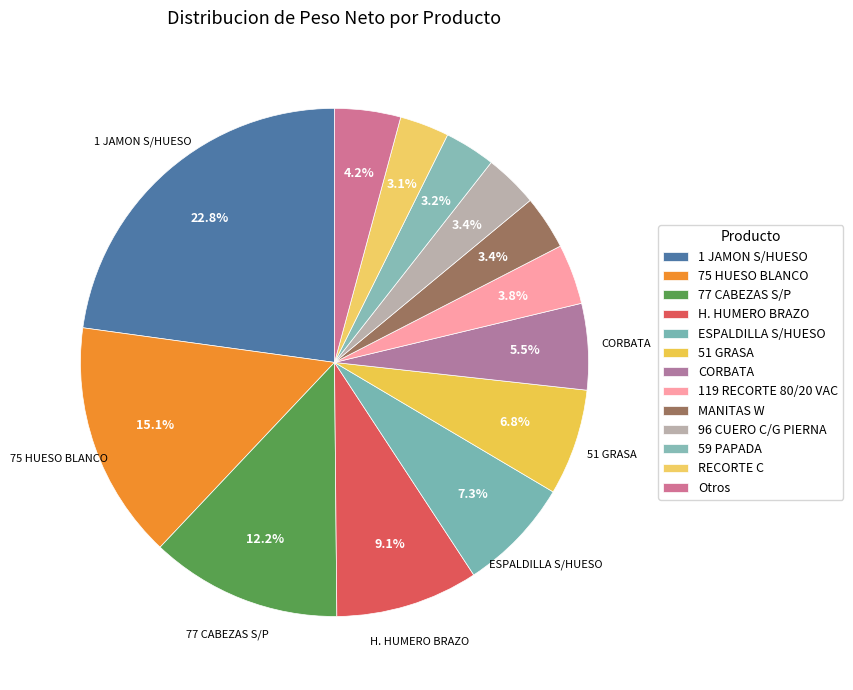

Is there any slice that represents more than half of the pie?

No